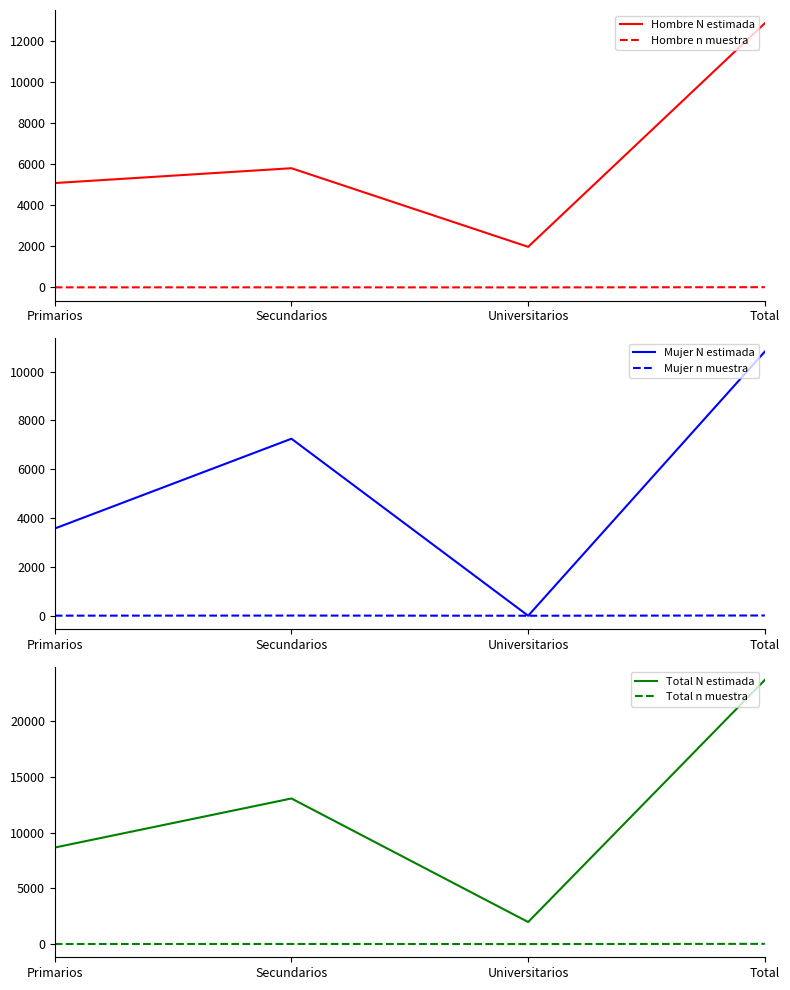

True or false: Hombre N estimada and Total N estimada intersect in this chart.

False